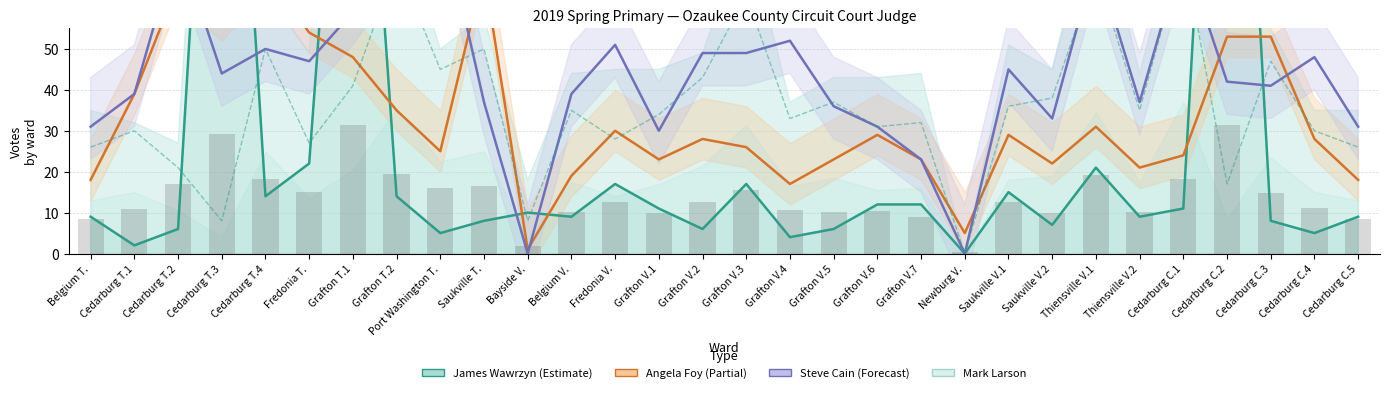

How many series are shown in this chart?

4